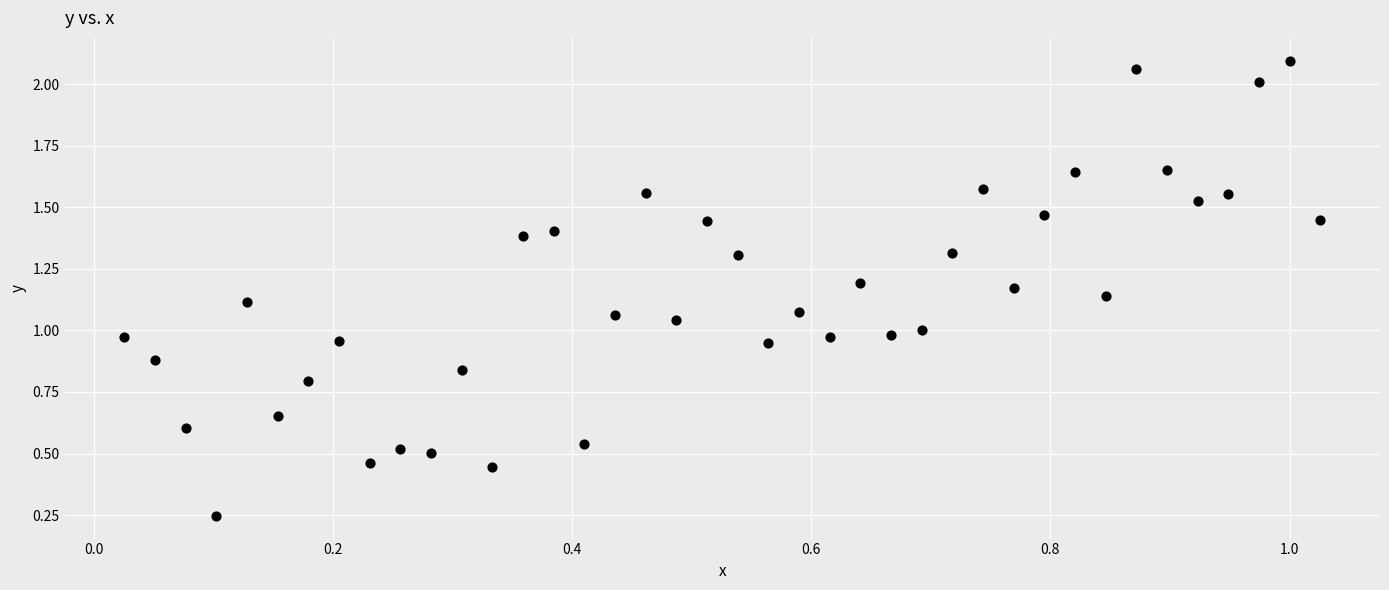

What is the range of Y values (max minus min)?

1.8